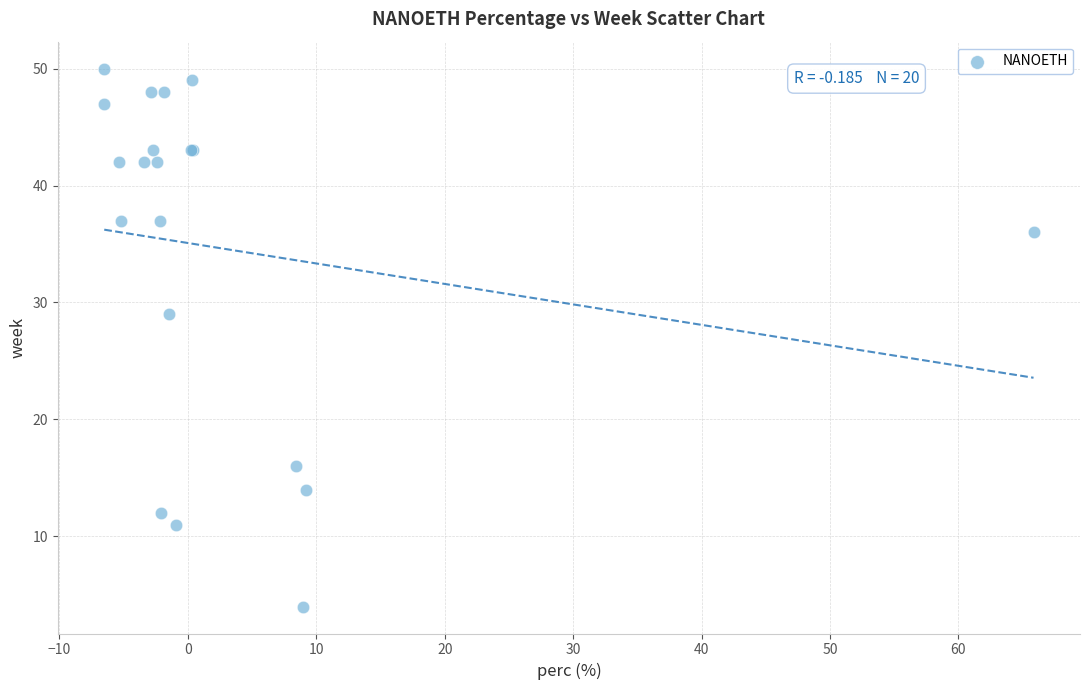

What Y value in the scatter plot is closest to 27?

29